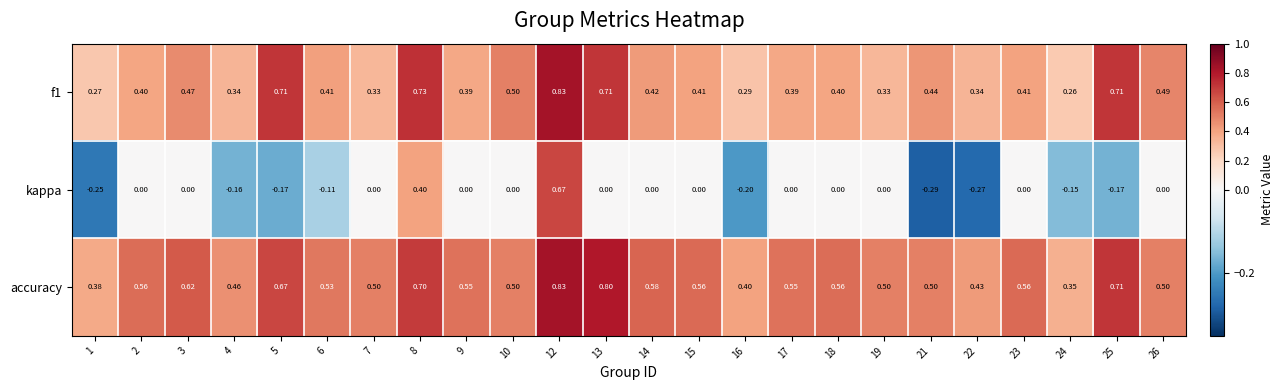

Which series has the largest range (max minus min)?

kappa